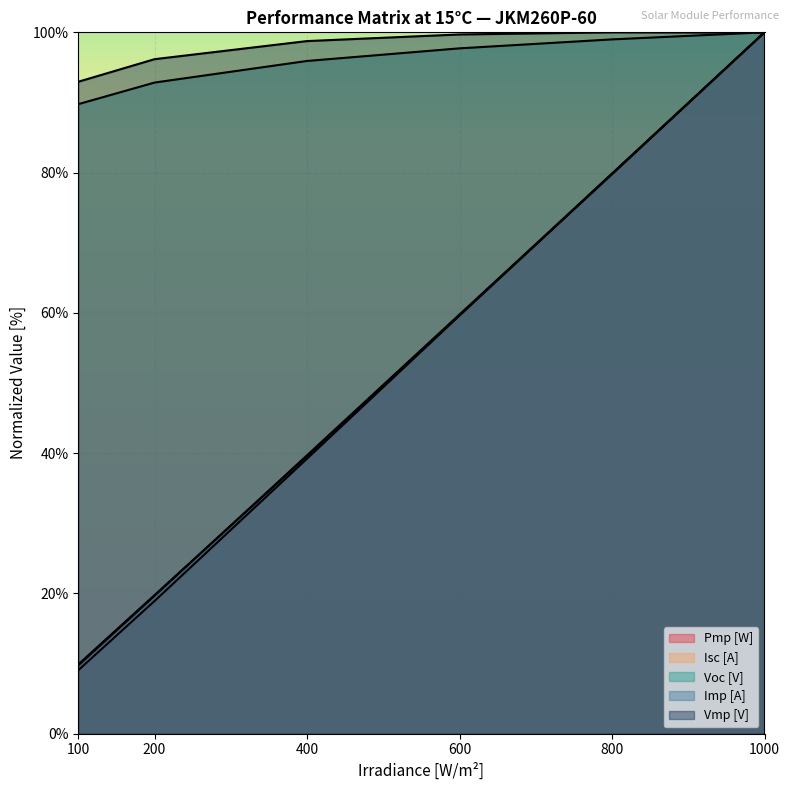

At which label does Vmp [V] reach its minimum?

100